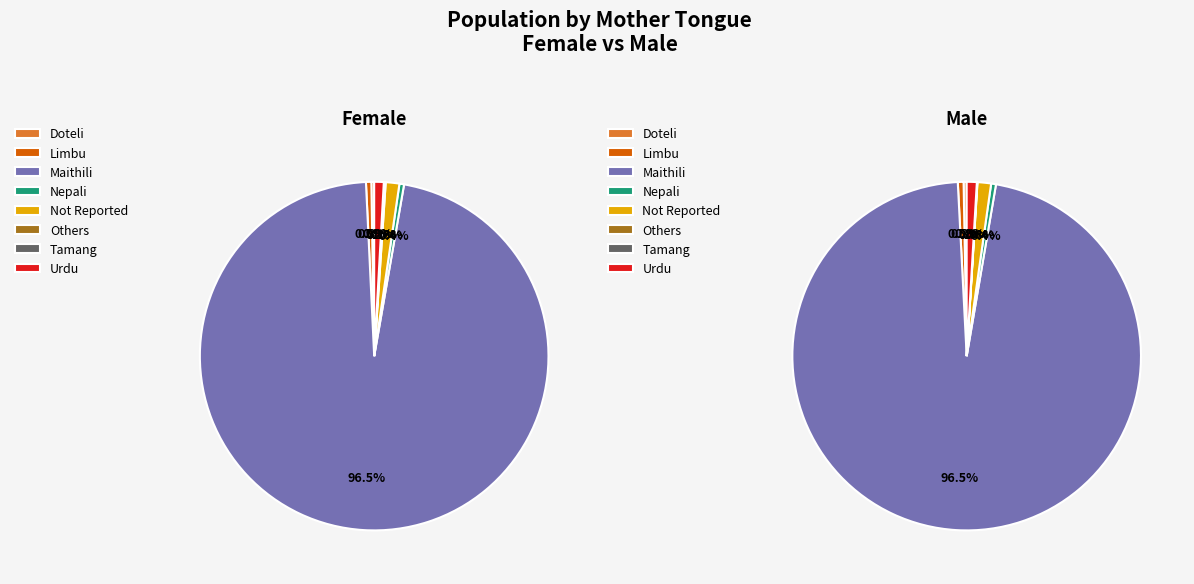

Which series has the widest spread of values?

Female